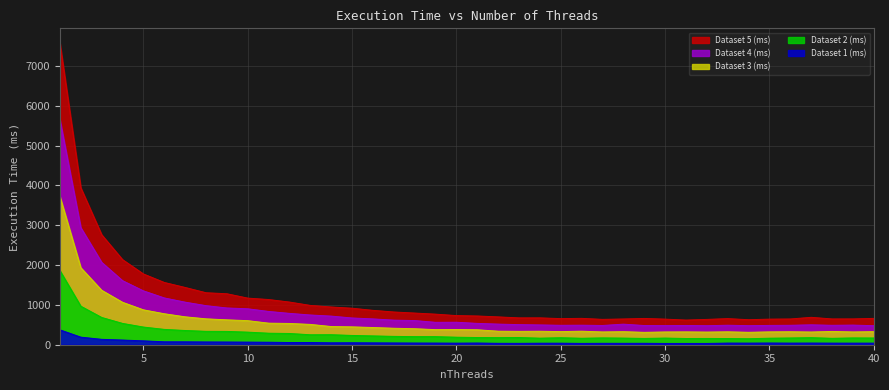

Does the chart have visible grid lines?

Yes